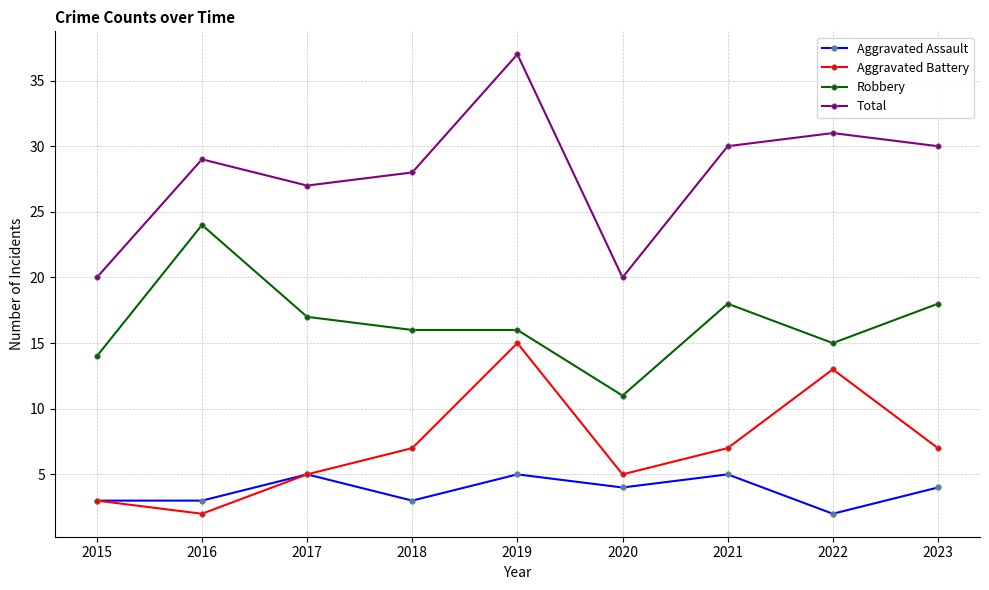

Which series has the largest range (max minus min)?

Total